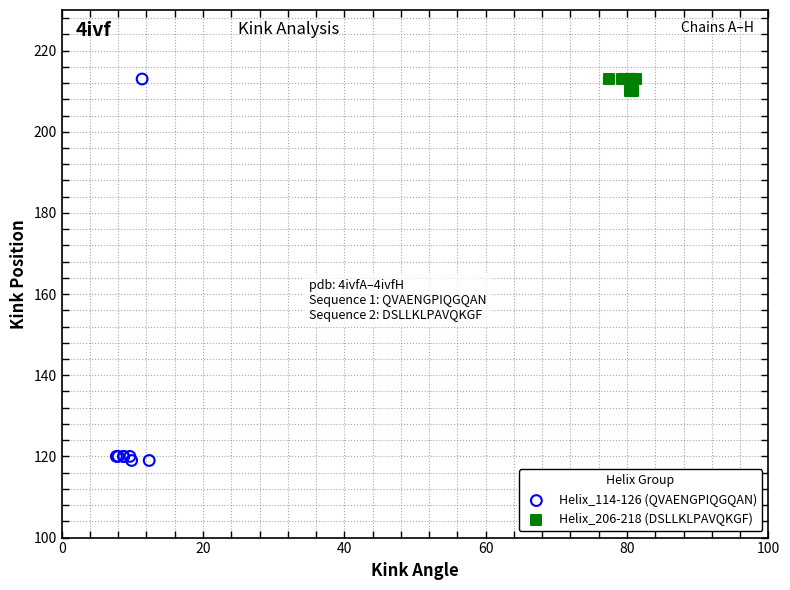

Which series has the largest Y range (max minus min)?

Helix_114-126 (QVAENGPIQGQAN)